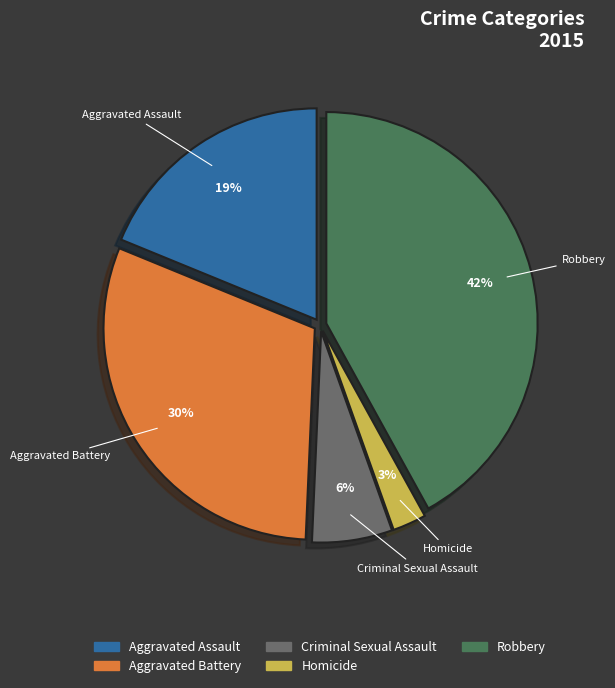

Which category has the smallest portion of the pie?

Homicide